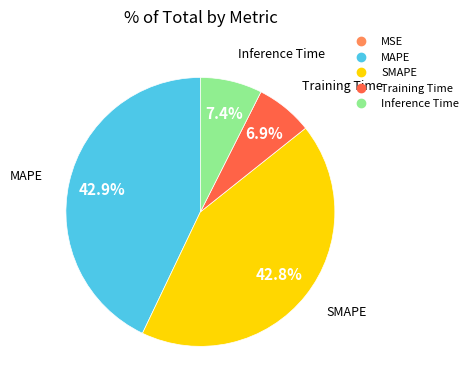

Does Training Time represent more than half of the total?

No